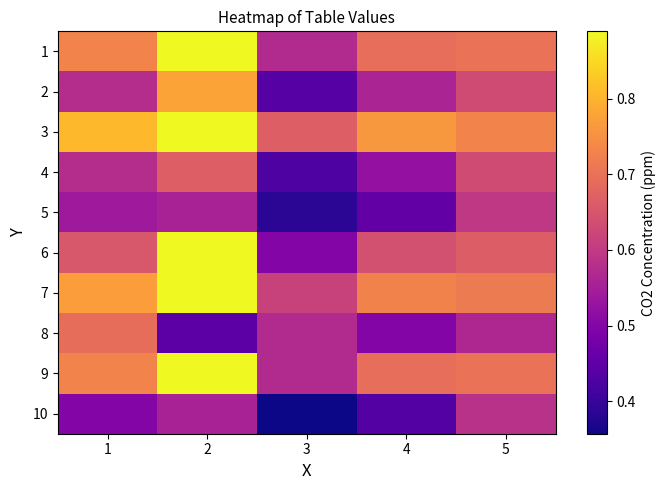

At which category does the chart reach its peak across all series?

2